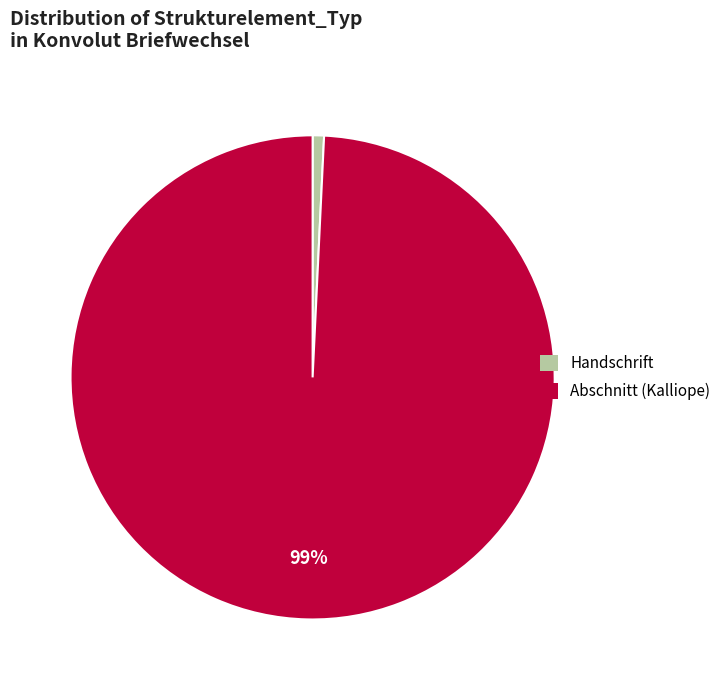

What percentage is the Abschnitt (Kalliope) slice, to the nearest percent?

99%